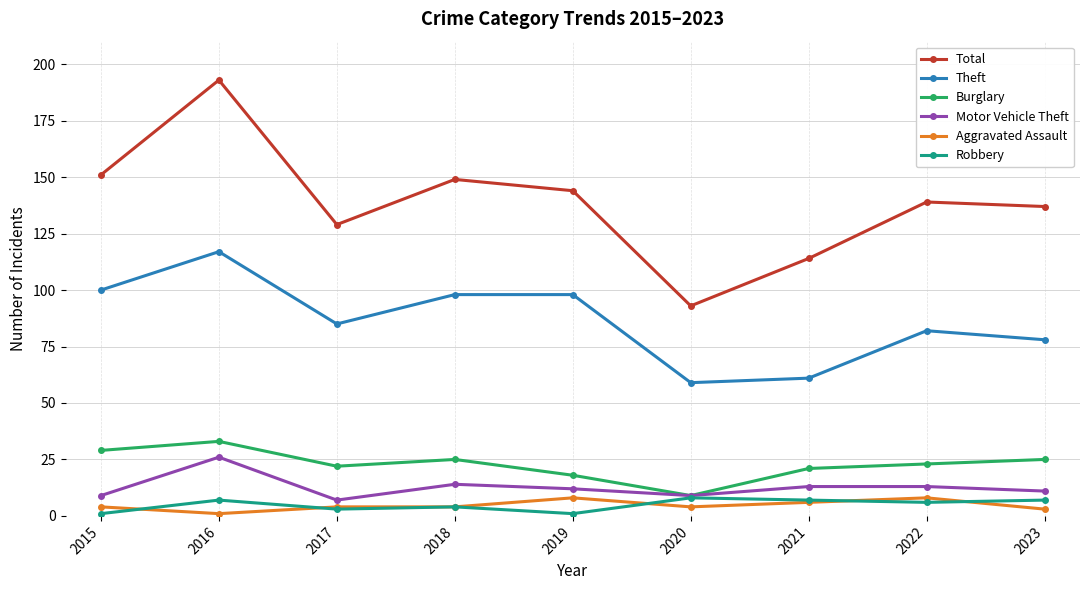

At which category is the sum across all series the highest?

2016